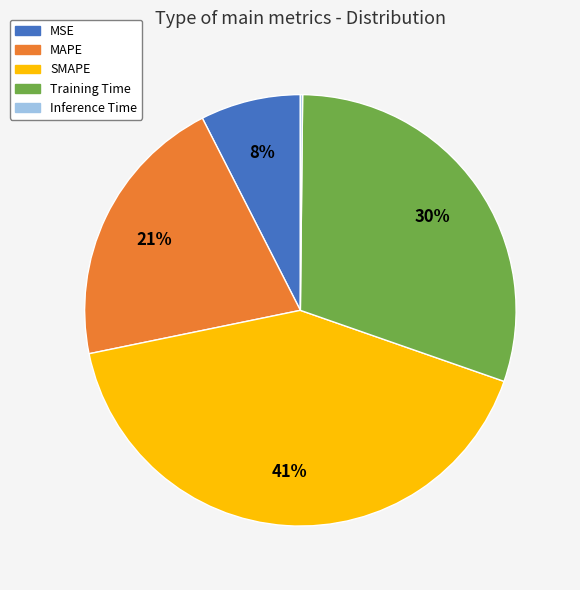

What is the ratio of the value at Training Time to the value at SMAPE?

0.7